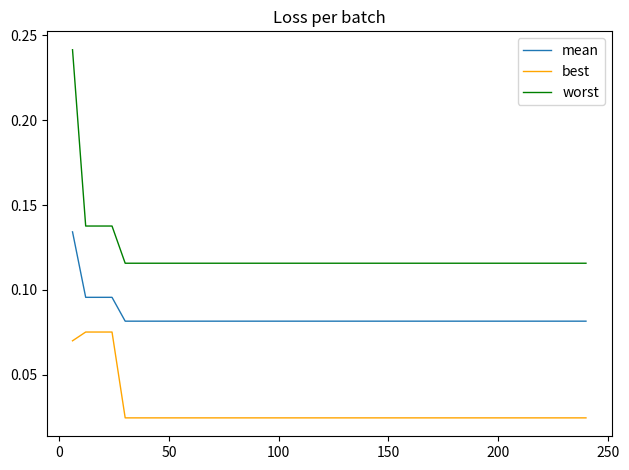

What are all the series names shown in the legend?

mean, best, worst